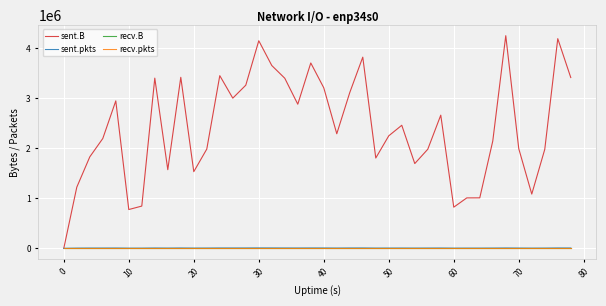

Is this an area chart (filled region under the line)?

No